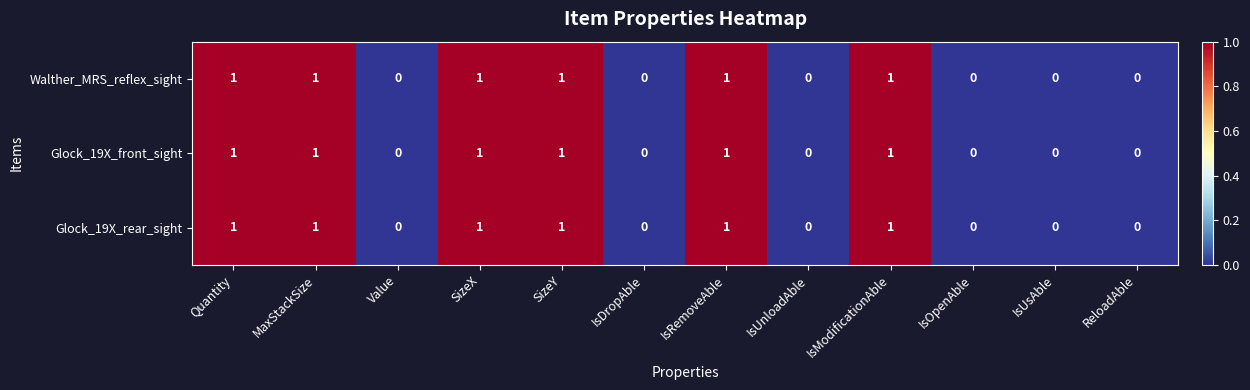

The value of Glock_19X_rear_sight at SizeX is 1. True or false?

True